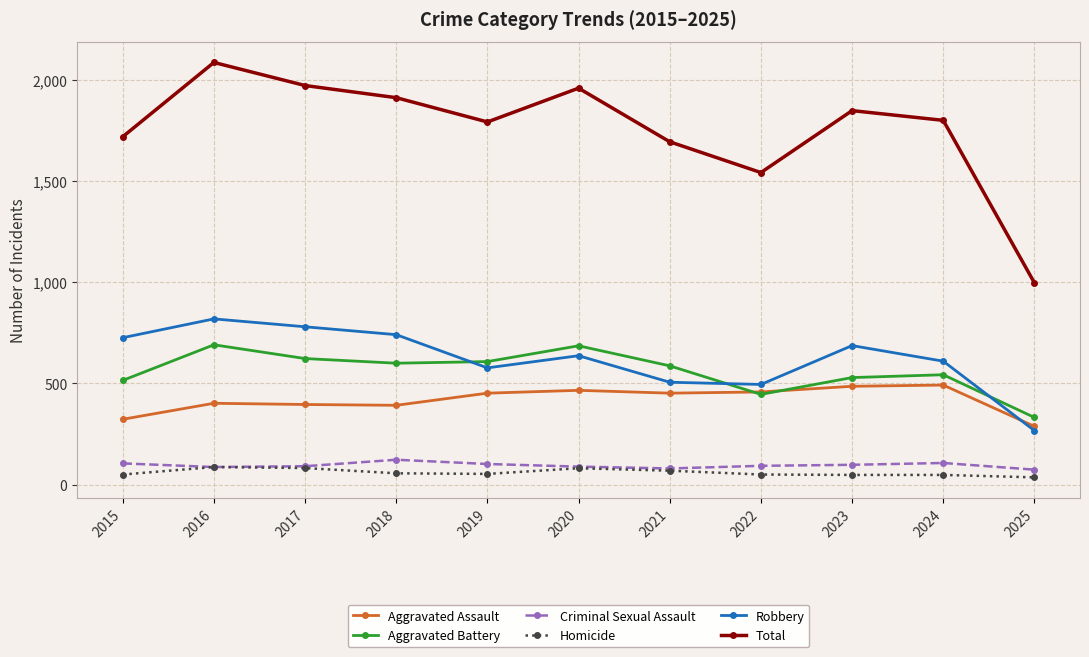

At how many categories does at least one series exceed 1668?

9